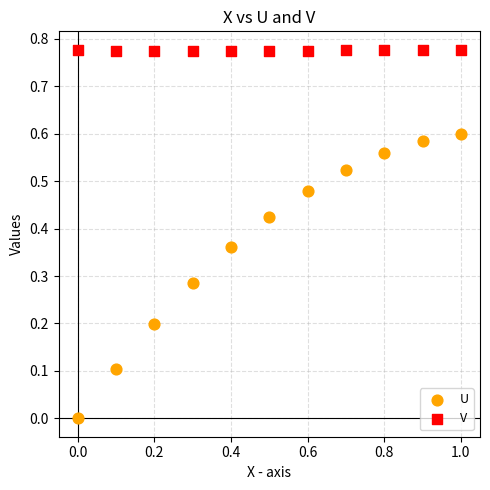

Across all data points, what is the range of X values (max minus min)?

1.0